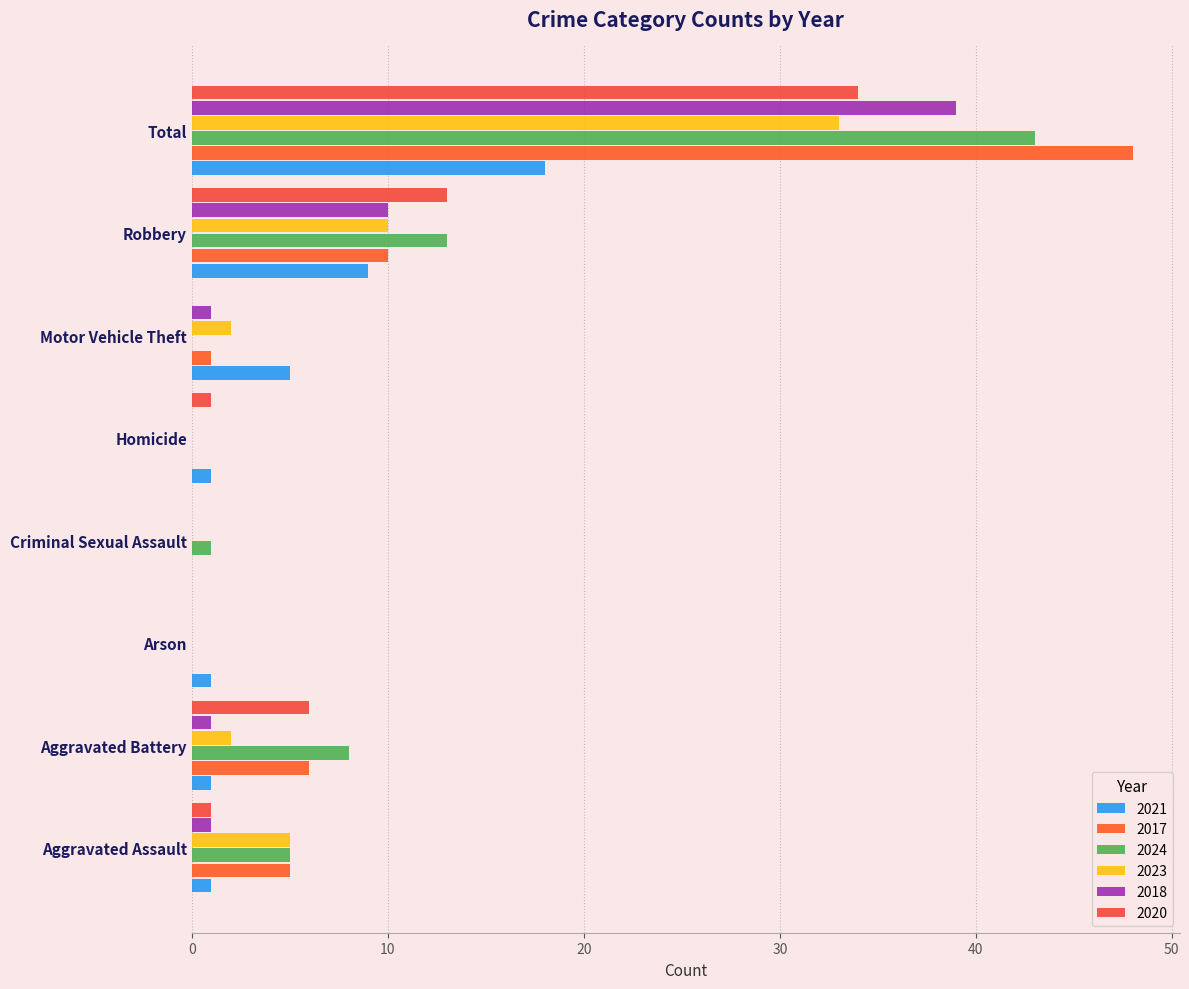

Which category has the highest value across all series?

Total